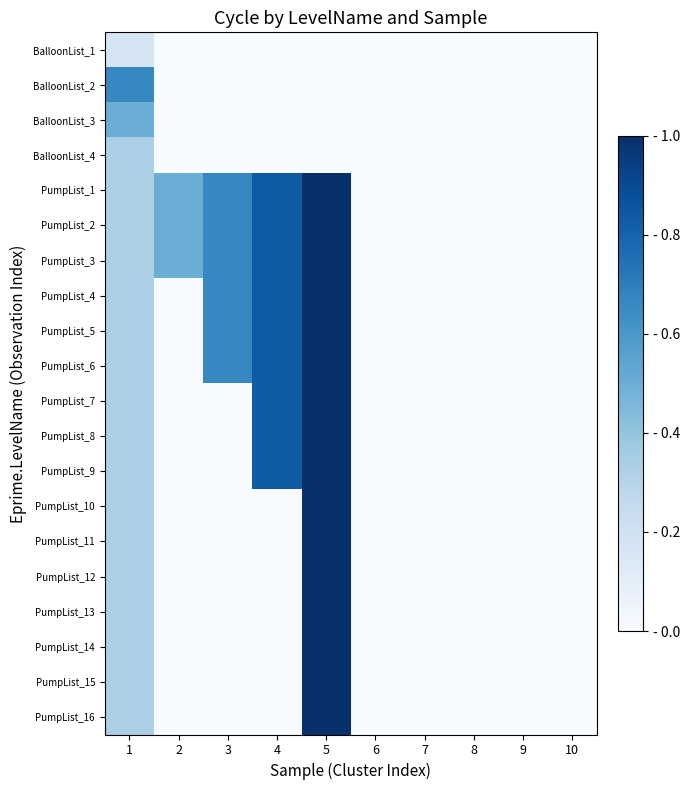

How many series are shown in this chart?

20